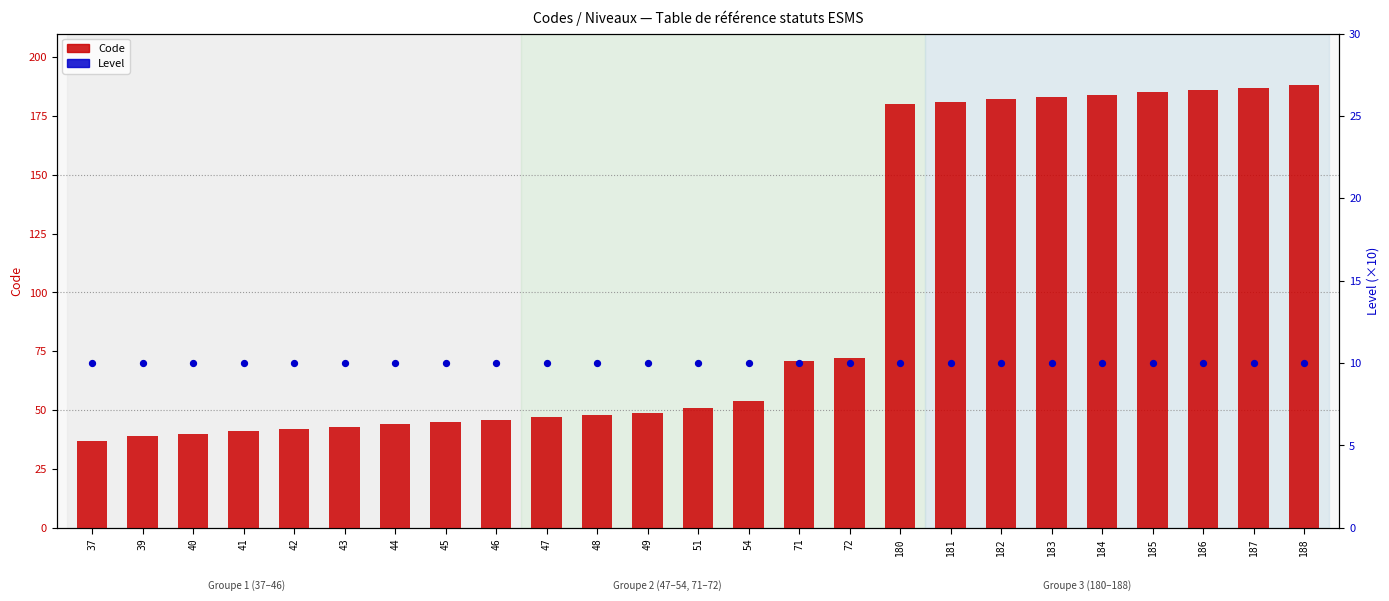

At how many categories does at least one series exceed 123?

9